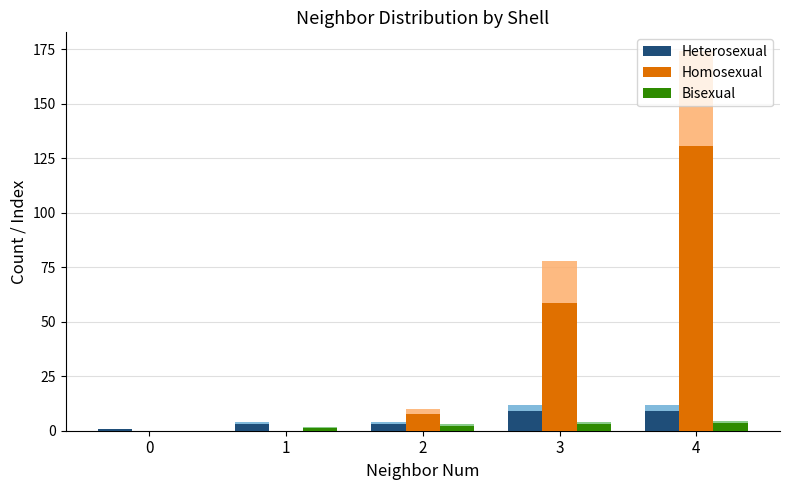

What is the difference between the highest and lowest values at 4?

127.0